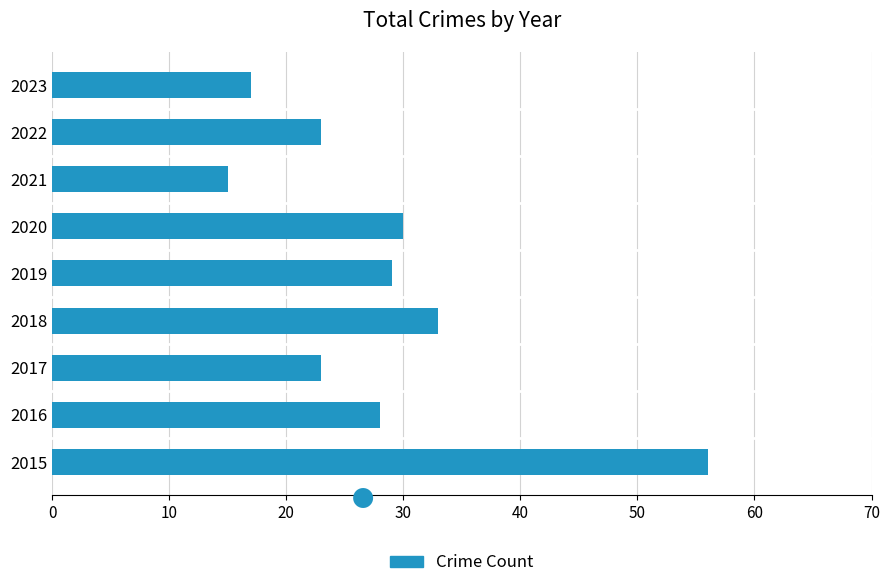

Reading bottom to top, extract all data points from this chart.

56	28	23	33	29	30	15	23	17